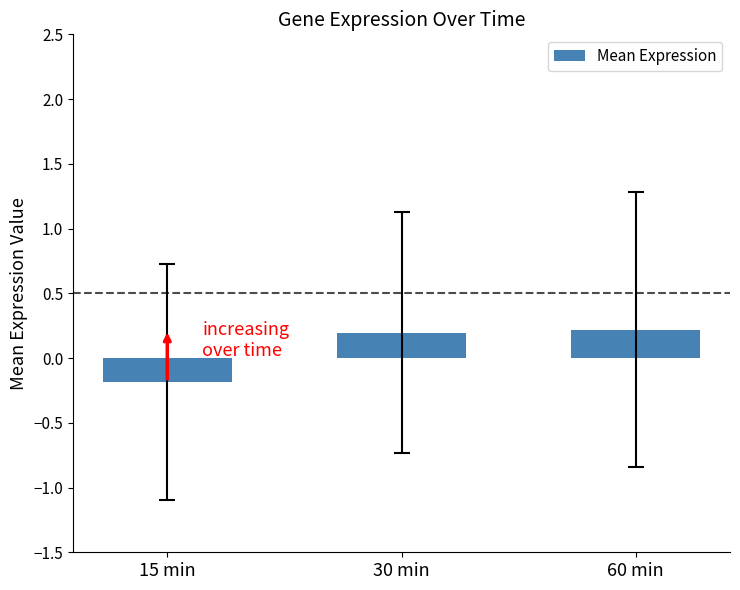

Reading left to right, what are all the values shown in this chart?

15 min=-0.2	30 min=0.2	60 min=0.2